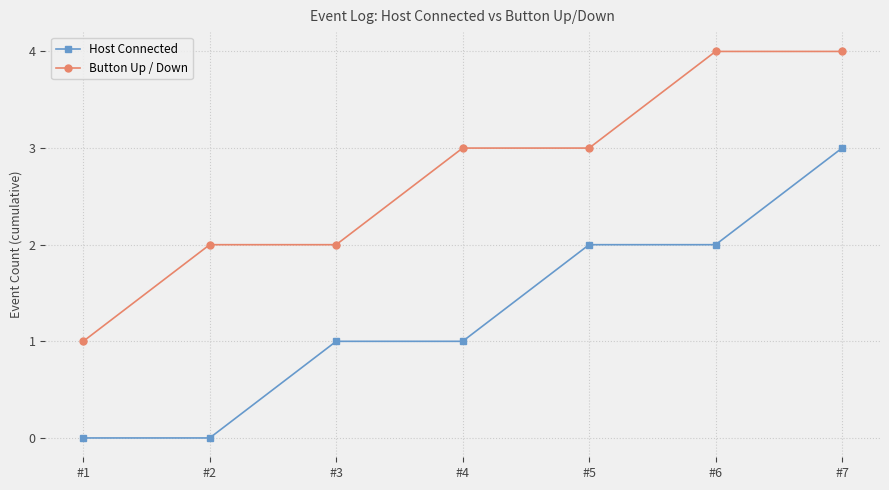

Which series has the largest total across all categories?

Button Up / Down